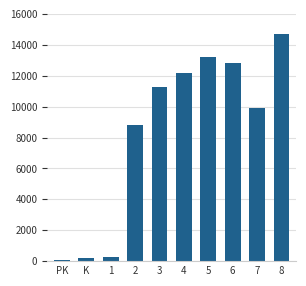

What is the label of the 8th bar from the left?

6